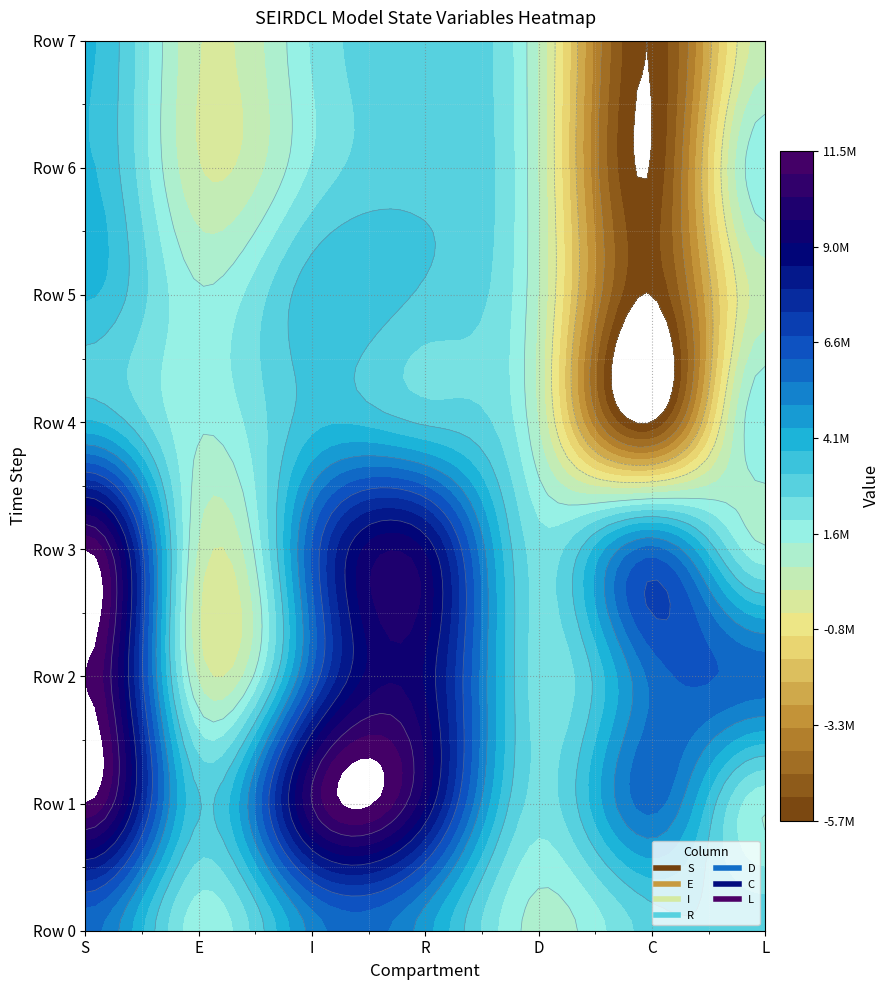

True or false: 3 has a value of 2251820.9 at 4.

True